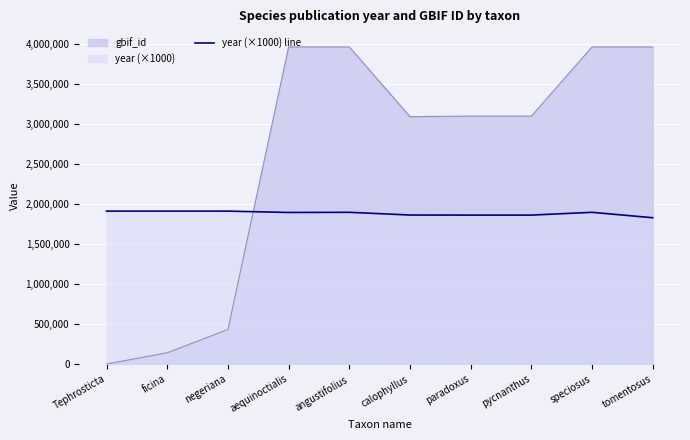

How many lines are shown in the chart?

2